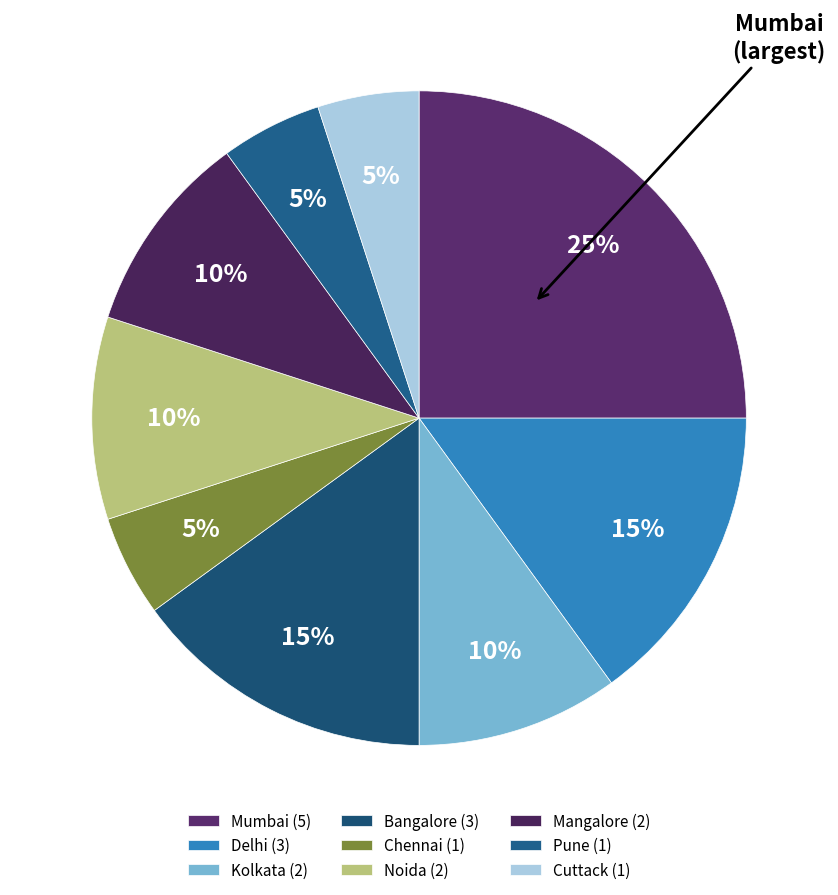

What is the change in value from Mangalore to Pune?

-1